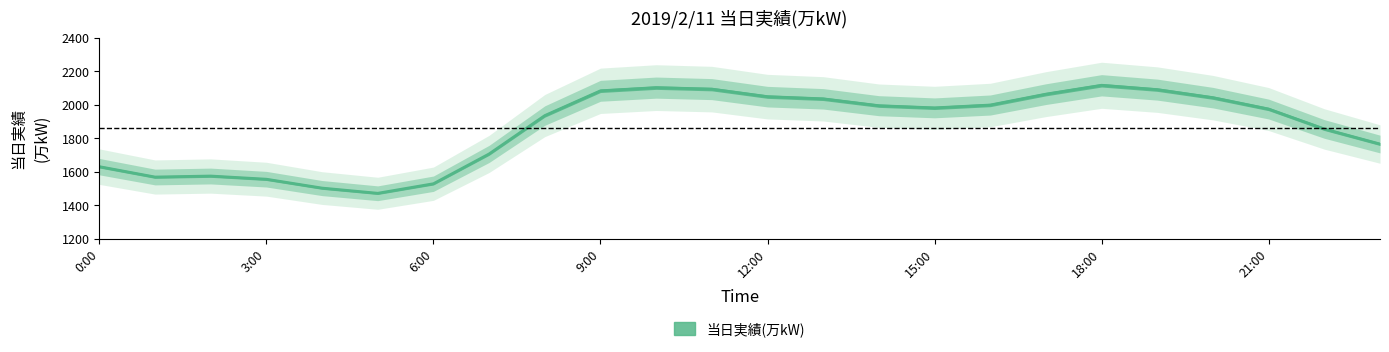

What is the label of the 5th point from the right?

19:00